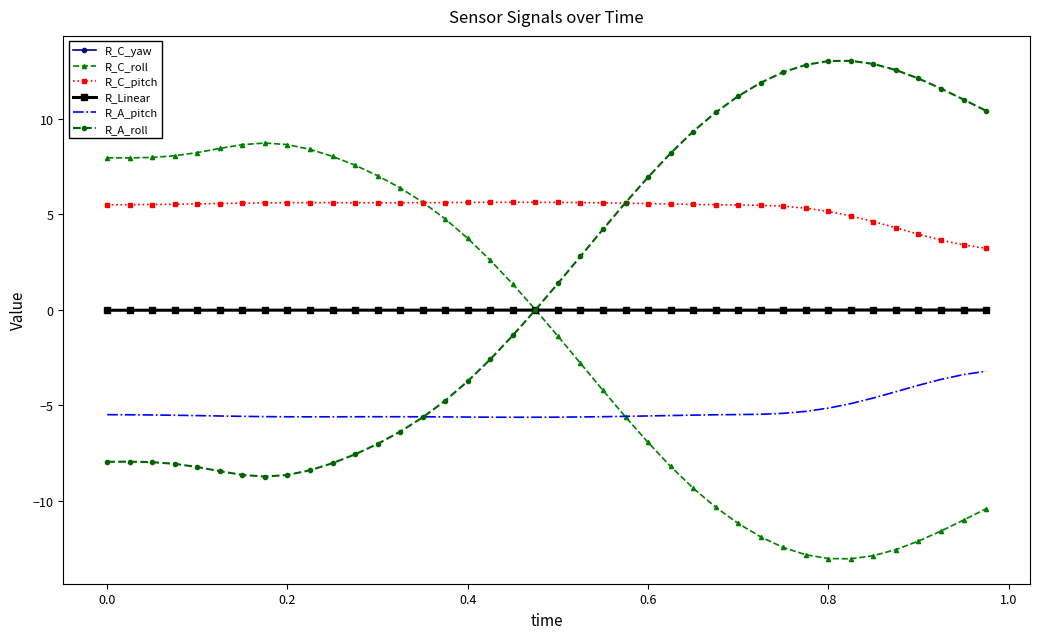

Which series has the largest total across all categories?

R_C_pitch